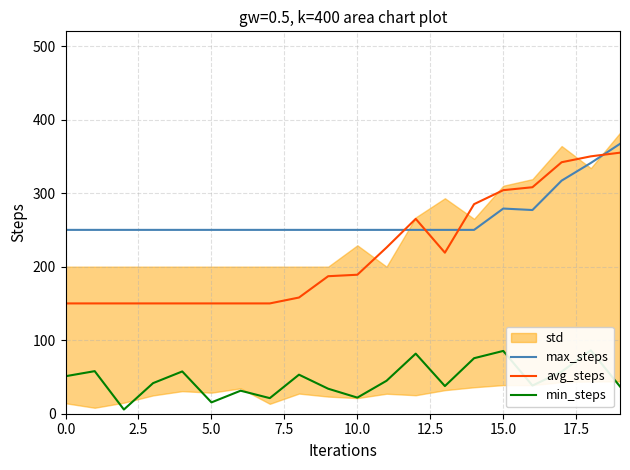

The avg_steps series shows 265.0 at 12. True or false?

True